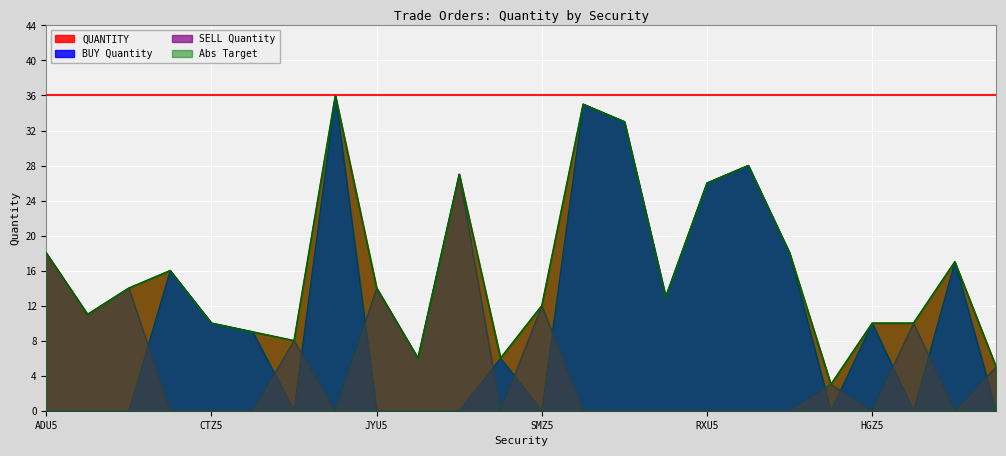

Reading left to right, transcribe all the data shown in this chart.

QUANTITY: 18	11	14	16	10	9	8	36	14	6	27	6	12	35	33	13	26	28	18	3	10	10	17	5
BUY Quantity: 0	0	0	16	10	9	0	36	0	0	0	6	0	35	33	13	26	28	18	0	10	0	17	0
SELL Quantity: 18	11	14	0	0	0	8	0	14	6	27	0	12	0	0	0	0	0	0	3	0	10	0	5
Abs Target: 18	11	14	16	10	9	8	36	14	6	27	6	12	35	33	13	26	28	18	3	10	10	17	5